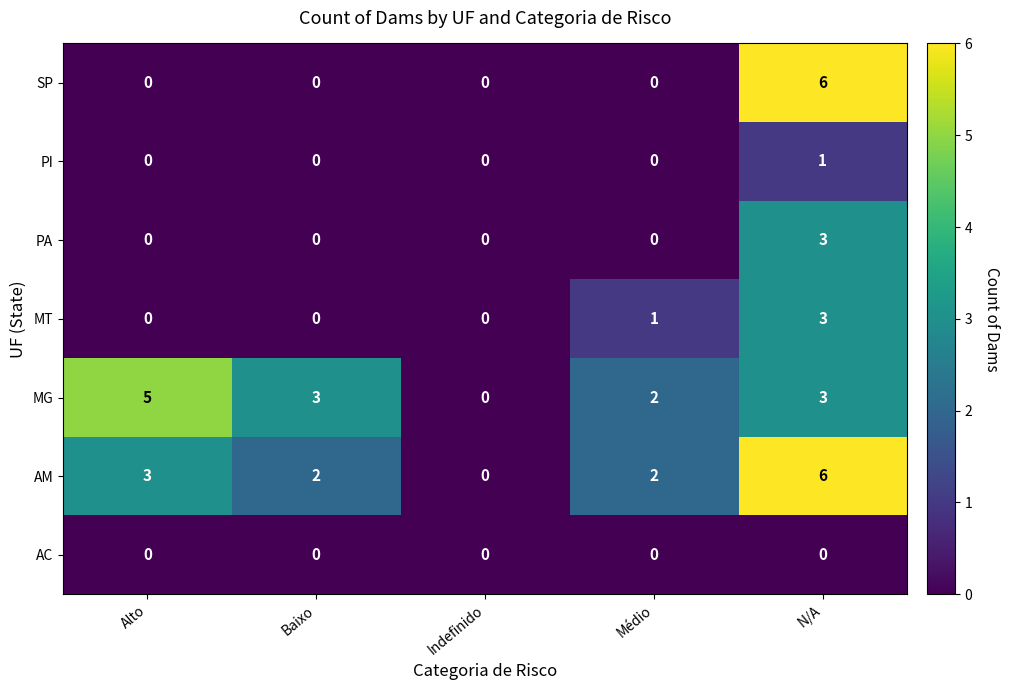

What is the total value across all series at Baixo?

5